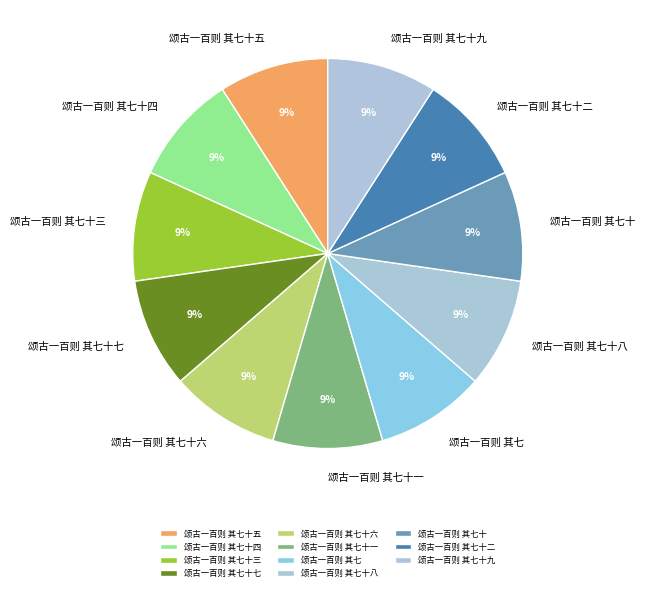

Combined, do 颂古一百则 其七十三 and 颂古一百则 其七十五 account for over 50%?

No